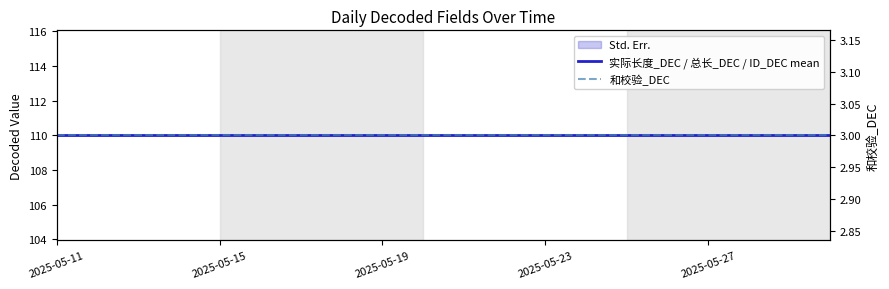

At how many categories does at least one series exceed 59?

20